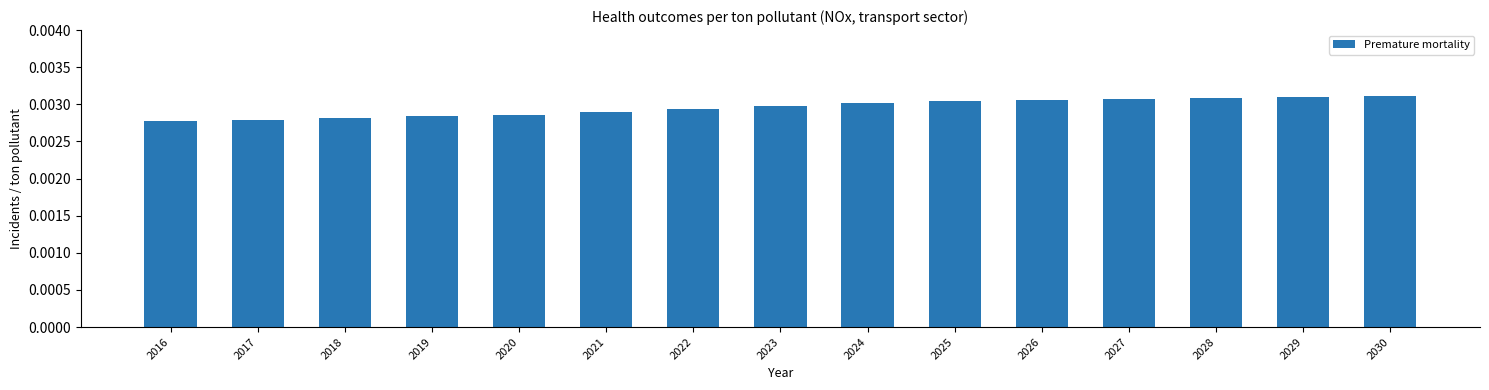

How many values are between 0 and 1?

15